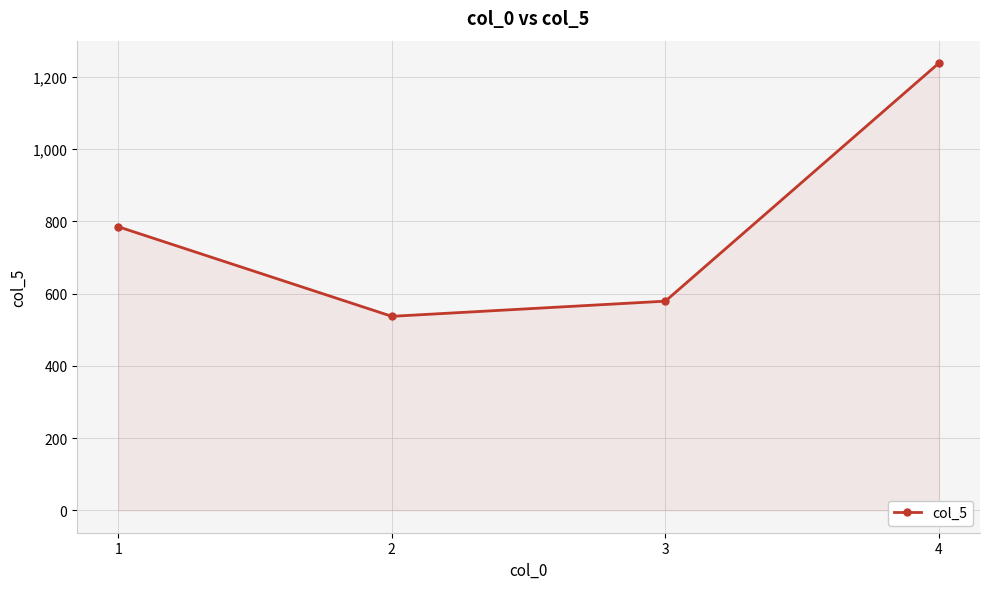

Rank the categories by value from highest to lowest.

4, 1, 3, 2